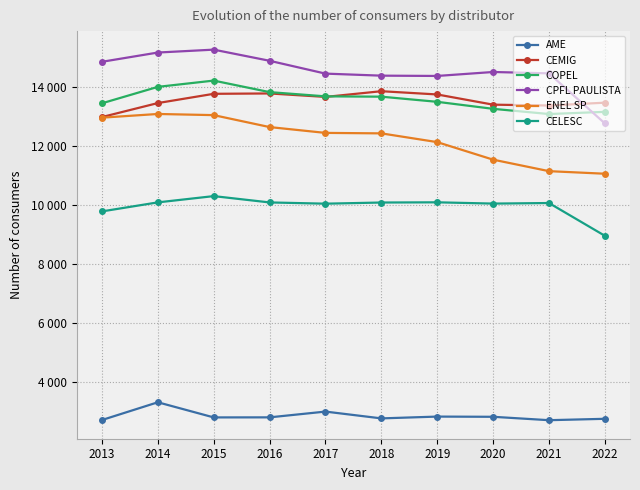

The CPFL PAULISTA series shows 12758 at 2022. True or false?

True